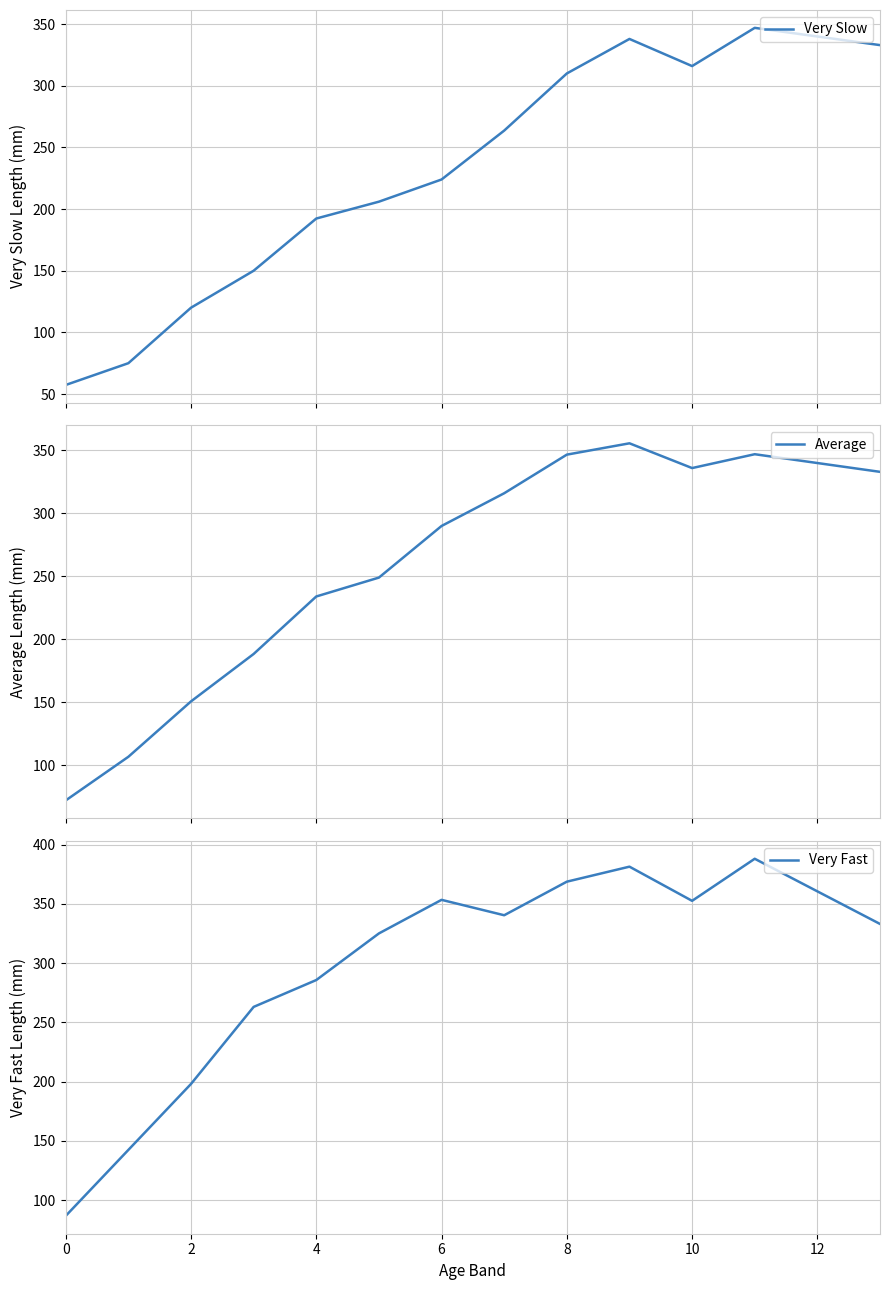

What is the minimum value for Very Slow?

57.3